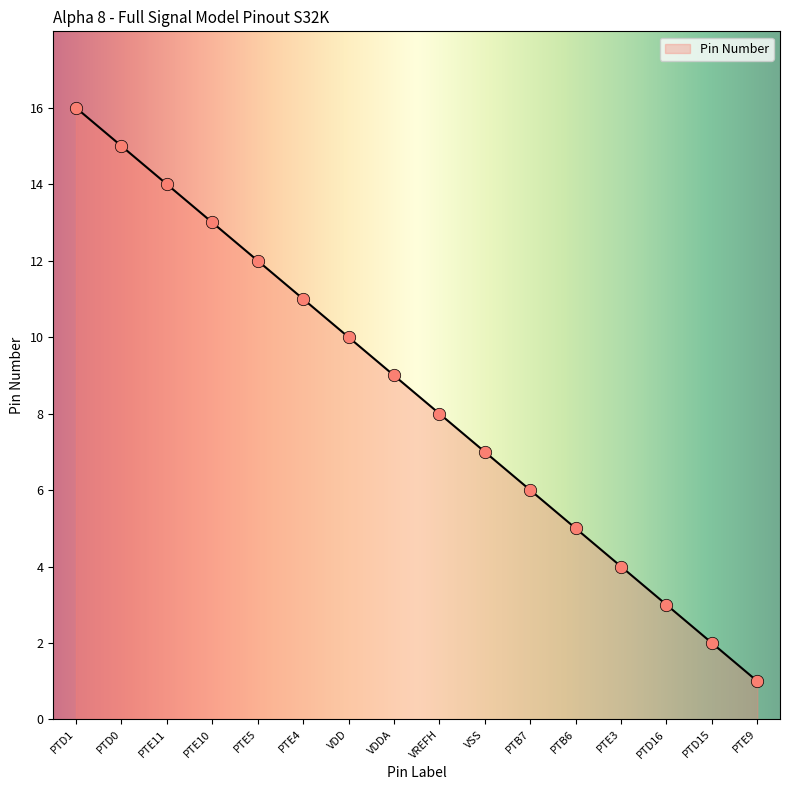

What is the change in value from PTD0 to PTD15?

-13